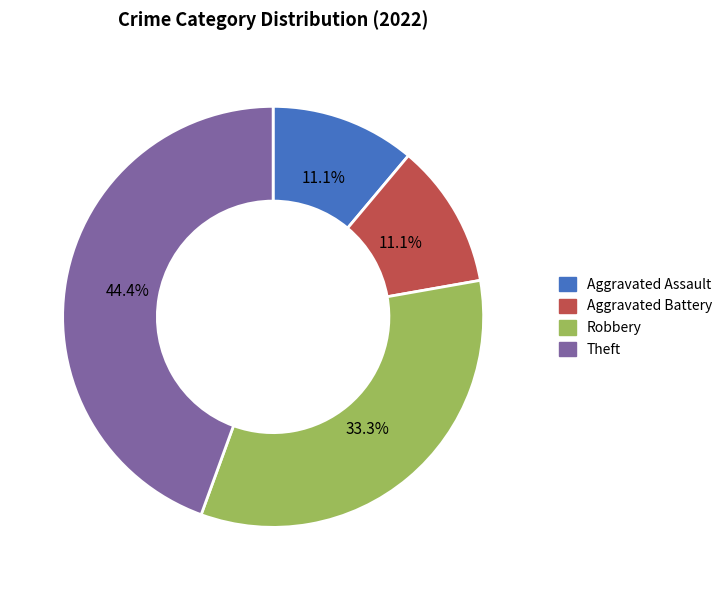

Combined, what portion of the pie is Aggravated Battery and Aggravated Assault?

22.2%